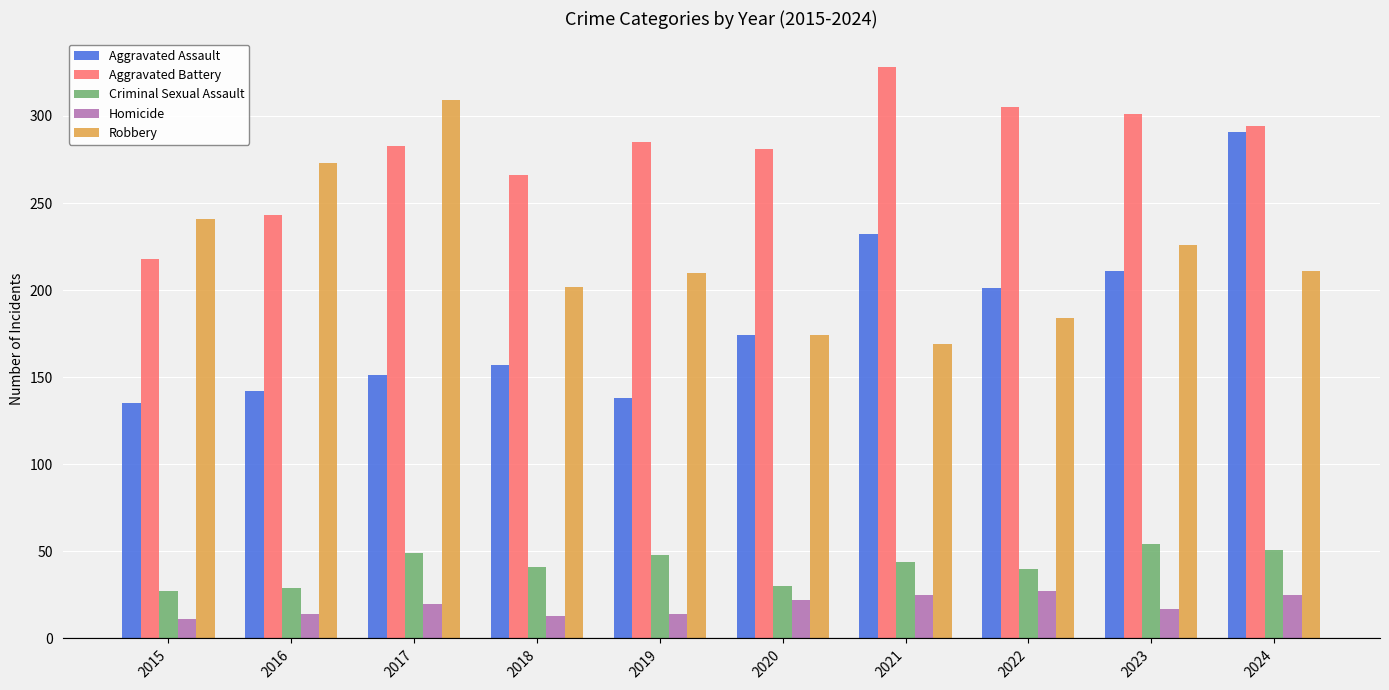

Which category has the highest value in the Criminal Sexual Assault series?

2023